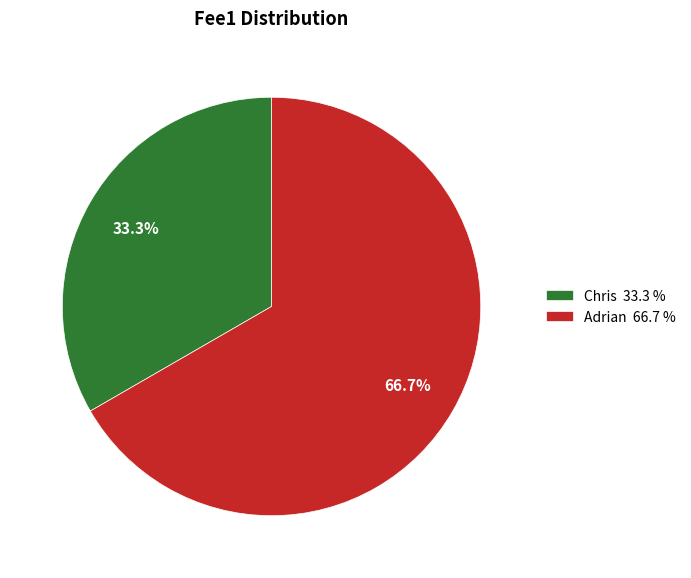

The Chris slice represents 44% of the pie. True or false?

False